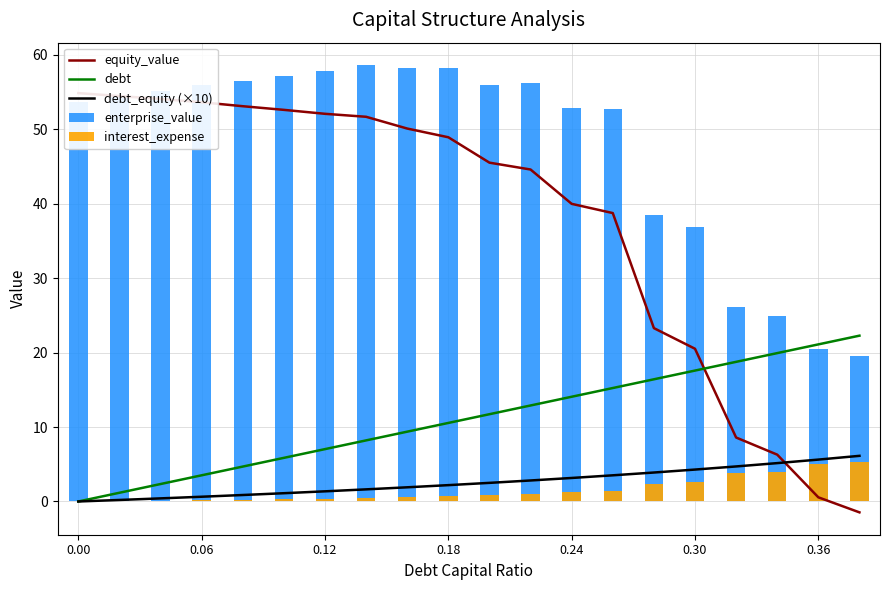

What are all the series names shown in the legend?

equity_value, debt, debt_equity (×10), enterprise_value, interest_expense